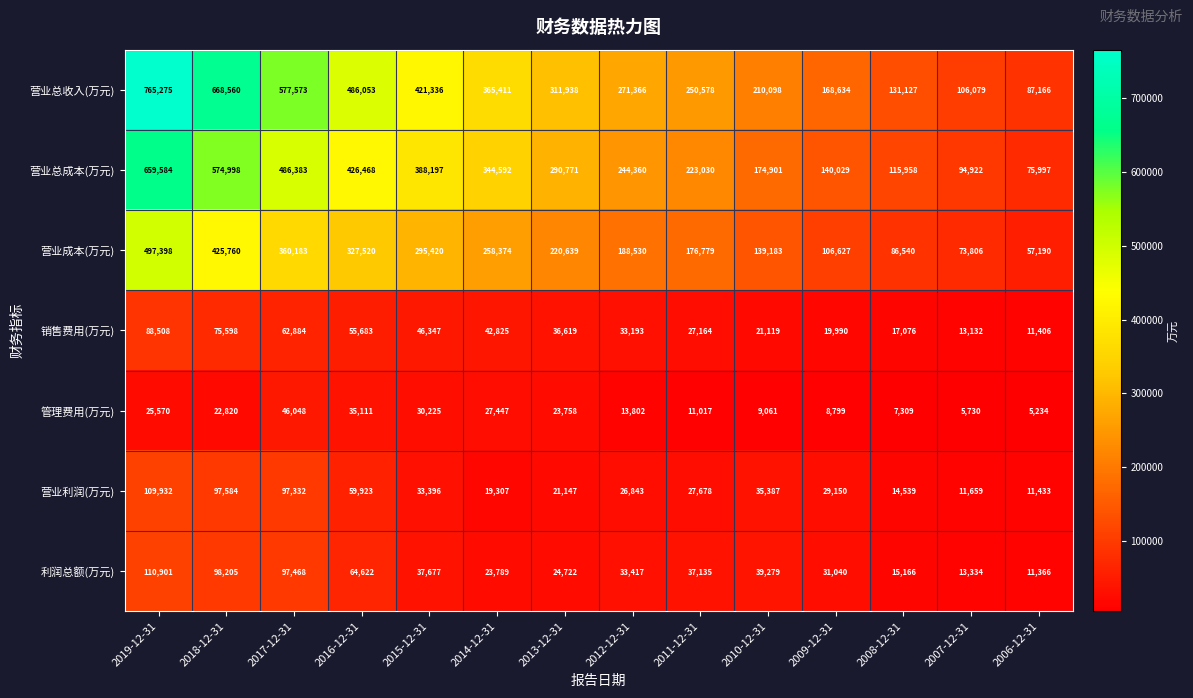

At how many categories does at least one series exceed 363849?

6